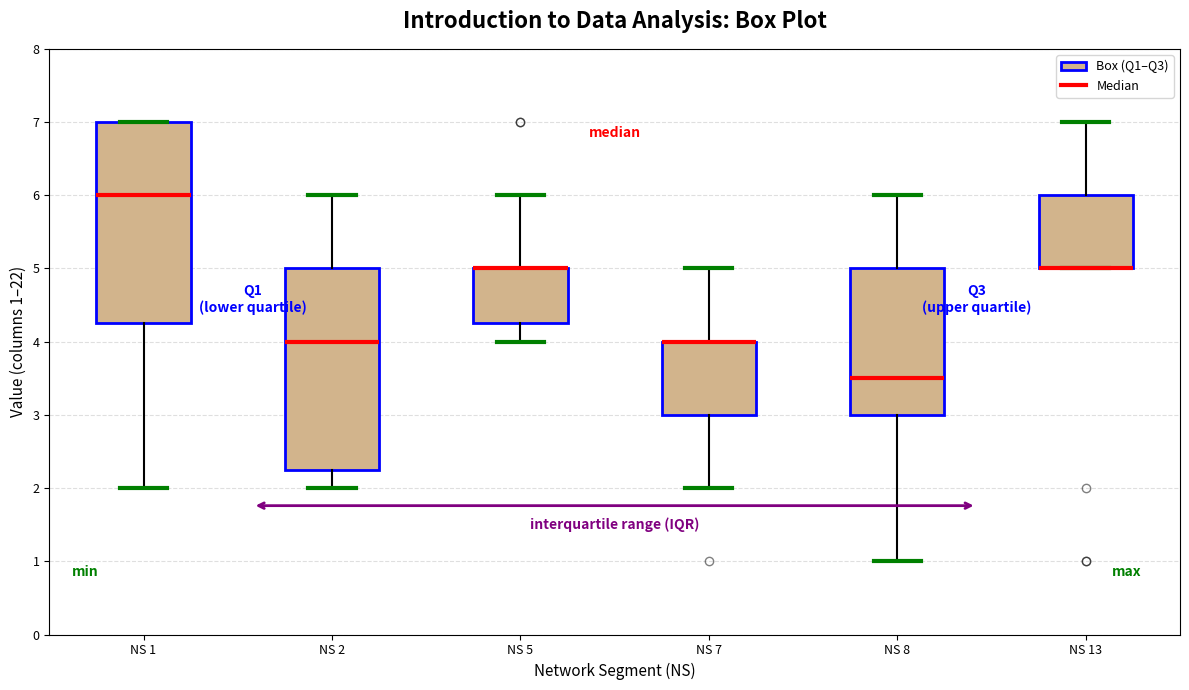

Reading left to right, transcribe this box plot: for each box, give where its median line is, the range the box spans, and where its two whiskers end, as read against the y-axis. The values are not printed on the chart, so give them approximately, as read against the axis.

NS 1: median 6.0, box 4.3 to 7.0, whiskers 2.0 to 7.0
NS 2: median 4.0, box 2.3 to 5.0, whiskers 2.0 to 6.0
NS 5: median 5.0 (drawn on the box's upper edge), box 4.3 to 5.0, whiskers 4.0 to 6.0
NS 7: median 4.0 (drawn on the box's upper edge), box 3.0 to 4.0, whiskers 2.0 to 5.0
NS 8: median 3.5, box 3.0 to 5.0, whiskers 1.0 to 6.0
NS 13: median 5.0 (drawn on the box's lower edge), box 5.0 to 6.0, whiskers 5.0 to 7.0